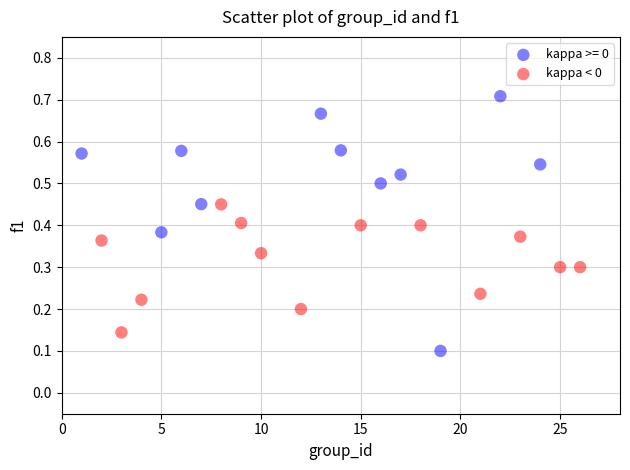

Which series reaches the minimum Y coordinate?

kappa >= 0